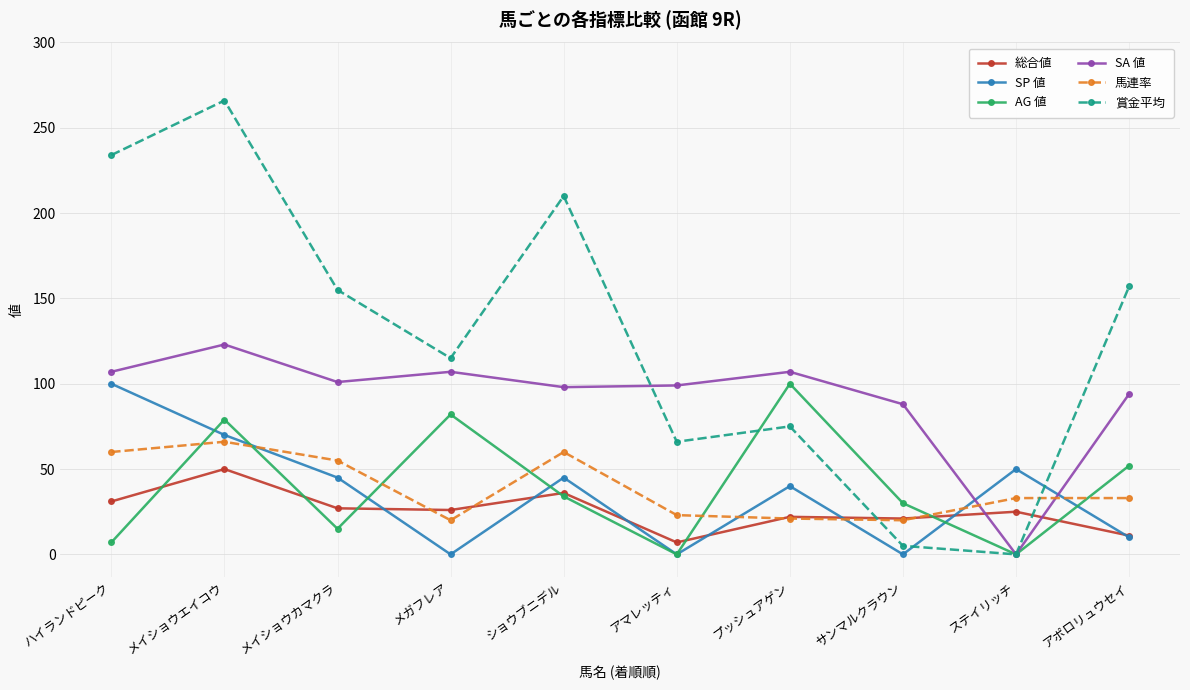

Count the number of categories in the chart.

10